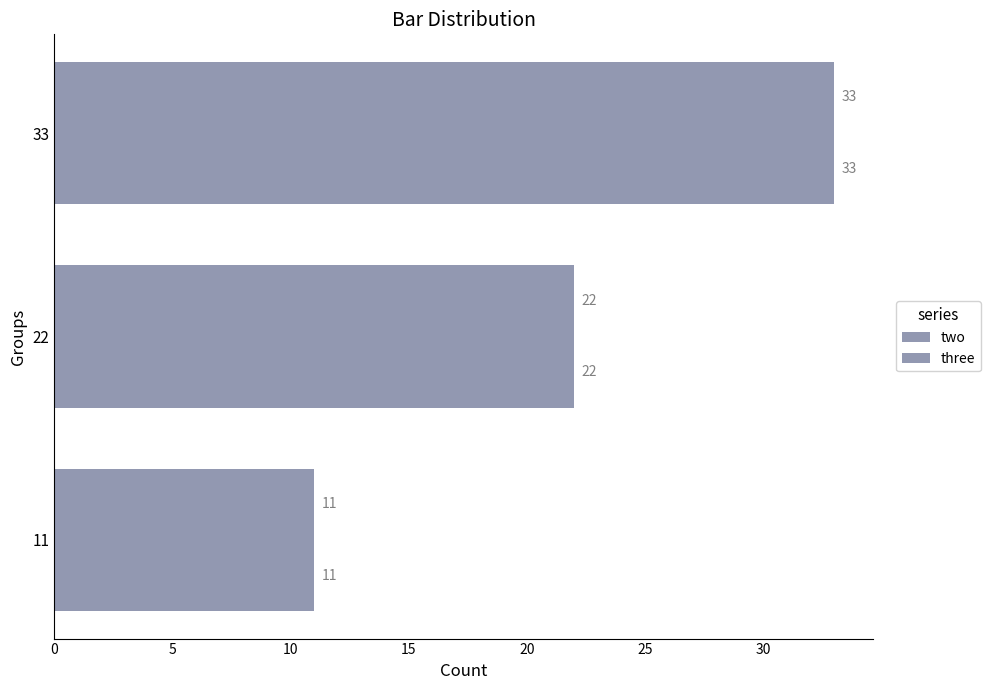

Count the number of data series in this chart.

2